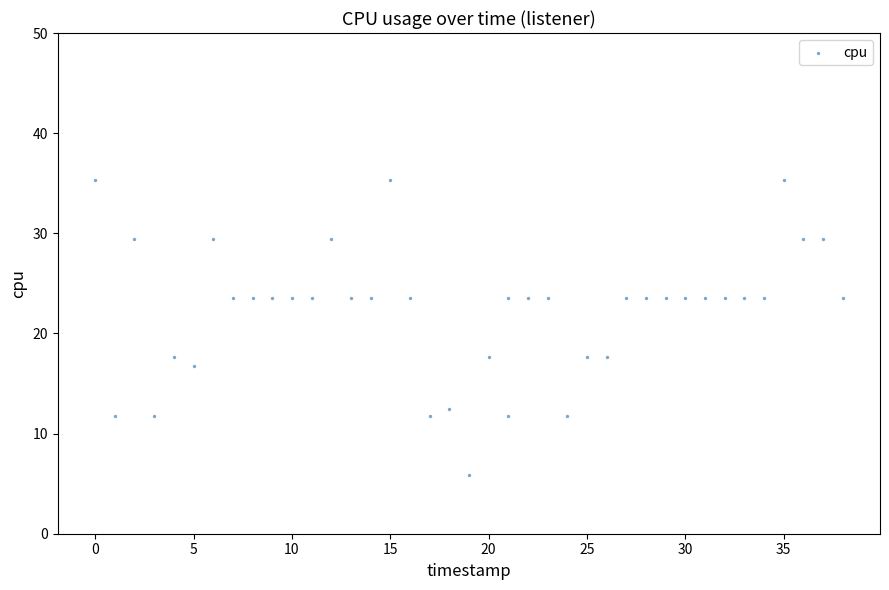

What is the range of X values (max minus min)?

38.0